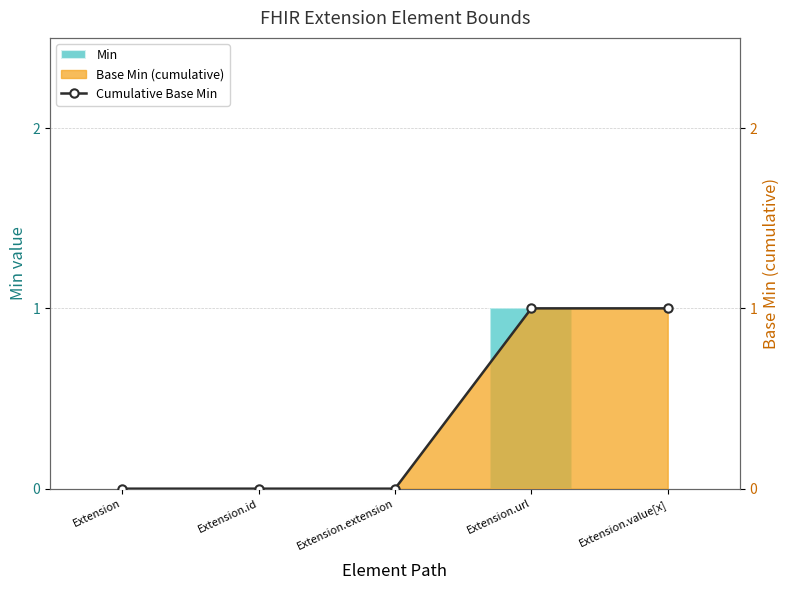

What position from the left is Extension?

1